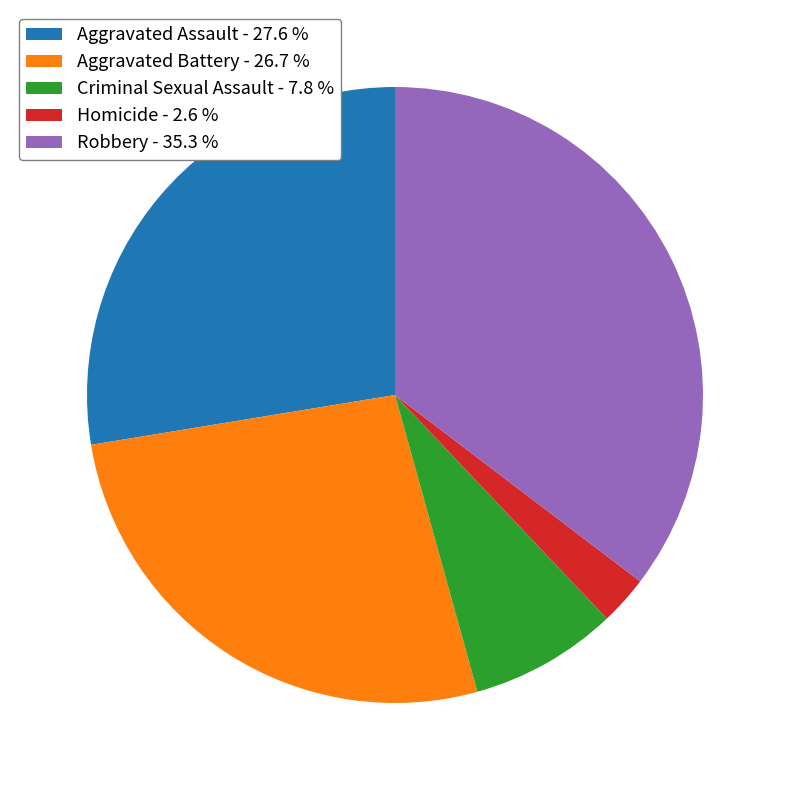

Is it true that Aggravated Assault is 33% of the pie?

False